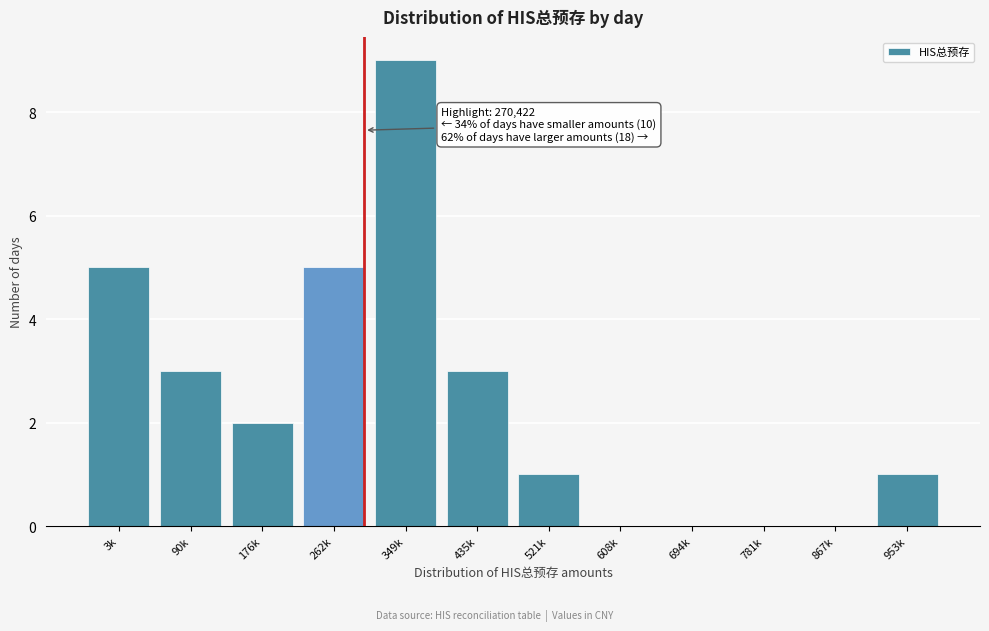

Reading left to right, transcribe all the data shown in this chart.

3k=5	90k=3	176k=2	262k=5	349k=9	435k=3	521k=1	608k=0	694k=0	781k=0	867k=0	953k=1